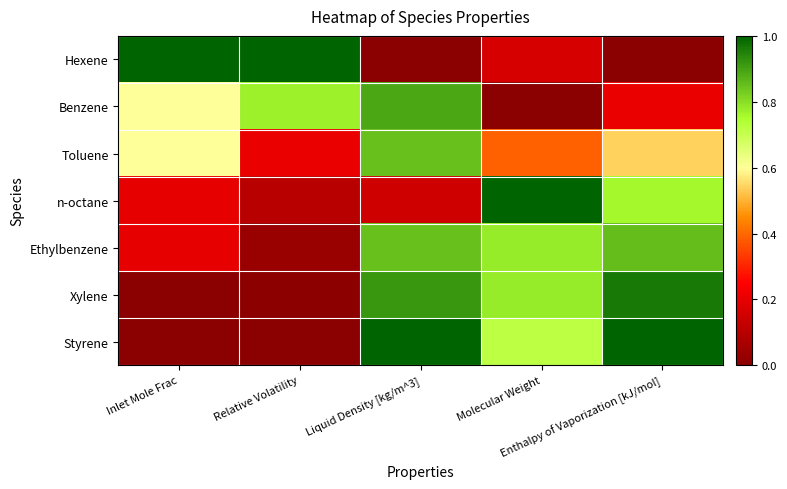

Reading left to right, extract all data points from this chart.

Hexene: Inlet Mole Frac=1.0	Relative Volatility=1.0	Liquid Density [kg/m^3]=0.0	Molecular Weight=0.2	Enthalpy of Vaporization [kJ/mol]=0.0
Benzene: Inlet Mole Frac=0.6	Relative Volatility=0.8	Liquid Density [kg/m^3]=0.9	Molecular Weight=0.0	Enthalpy of Vaporization [kJ/mol]=0.2
Toluene: Inlet Mole Frac=0.6	Relative Volatility=0.2	Liquid Density [kg/m^3]=0.9	Molecular Weight=0.4	Enthalpy of Vaporization [kJ/mol]=0.5
n-octane: Inlet Mole Frac=0.2	Relative Volatility=0.1	Liquid Density [kg/m^3]=0.1	Molecular Weight=1.0	Enthalpy of Vaporization [kJ/mol]=0.8
Ethylbenzene: Inlet Mole Frac=0.2	Relative Volatility=0.0	Liquid Density [kg/m^3]=0.9	Molecular Weight=0.8	Enthalpy of Vaporization [kJ/mol]=0.9
Xylene: Inlet Mole Frac=0.0	Relative Volatility=0.0	Liquid Density [kg/m^3]=0.9	Molecular Weight=0.8	Enthalpy of Vaporization [kJ/mol]=1.0
Styrene: Inlet Mole Frac=0.0	Relative Volatility=0.0	Liquid Density [kg/m^3]=1.0	Molecular Weight=0.7	Enthalpy of Vaporization [kJ/mol]=1.0